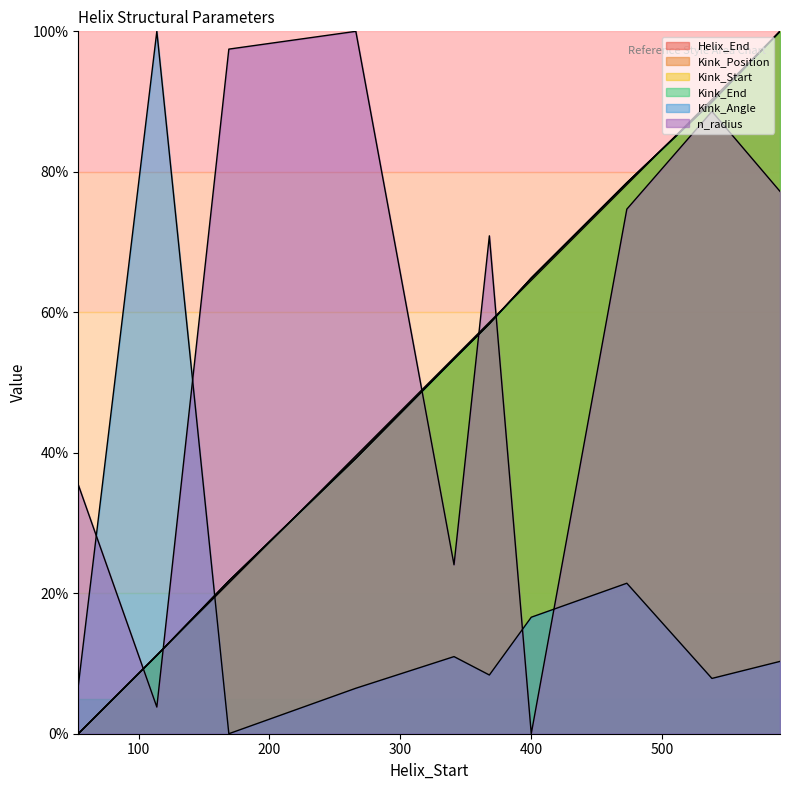

How many values in the Kink_Start series are below 58?

5